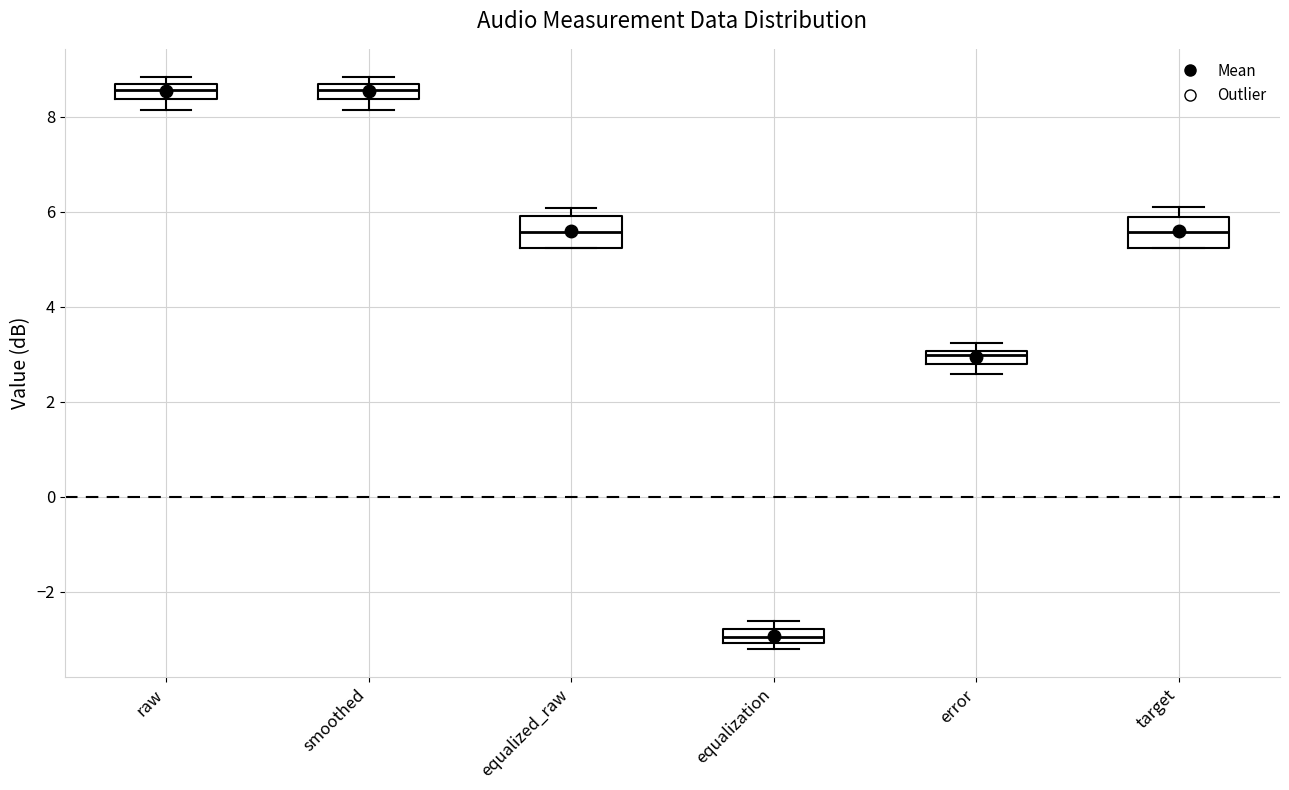

Where does the lower whisker of the box for smoothed end on the y-axis? The values are not printed on the chart, so give them approximately, as read against the axis.

8.2